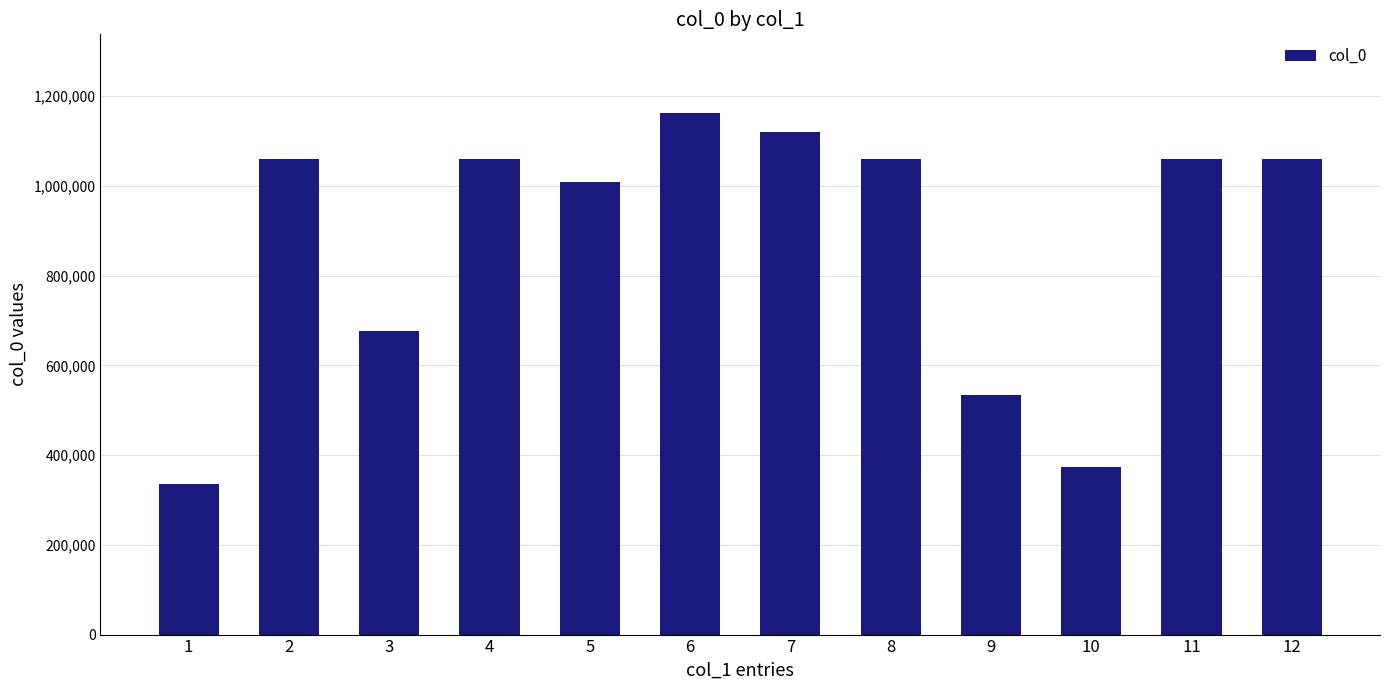

What is the sum of the values at 12 and 9?

1593626